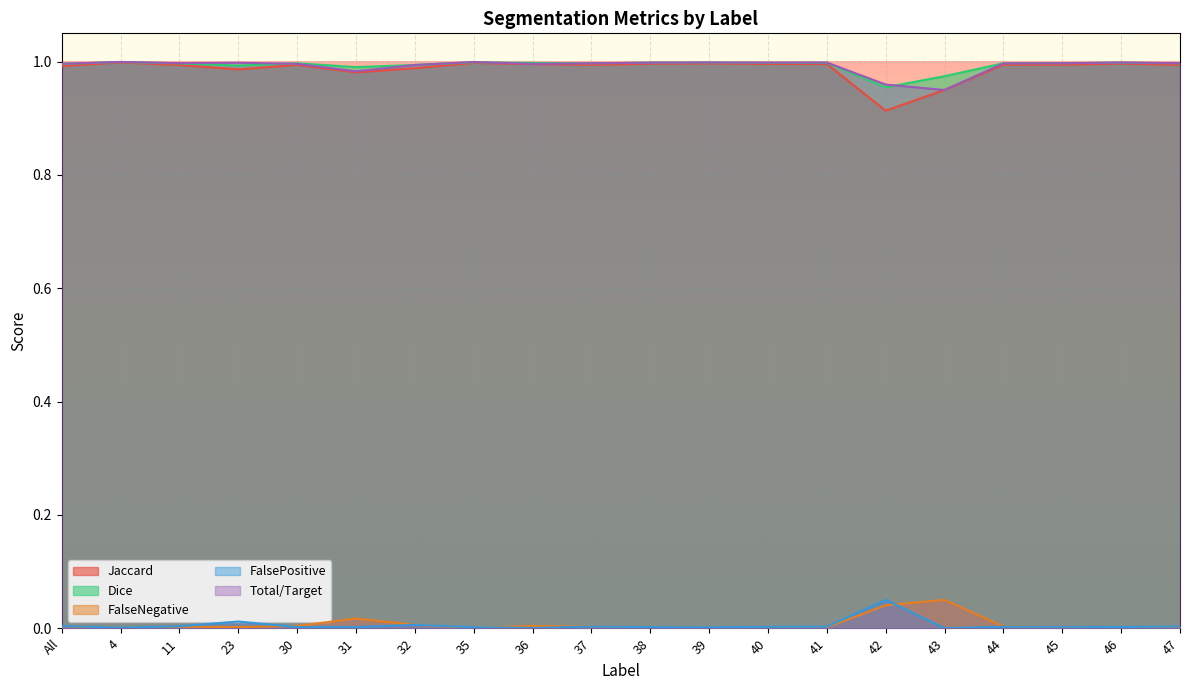

What is the sum of the Total/Target values at 46 and 23?

2.0